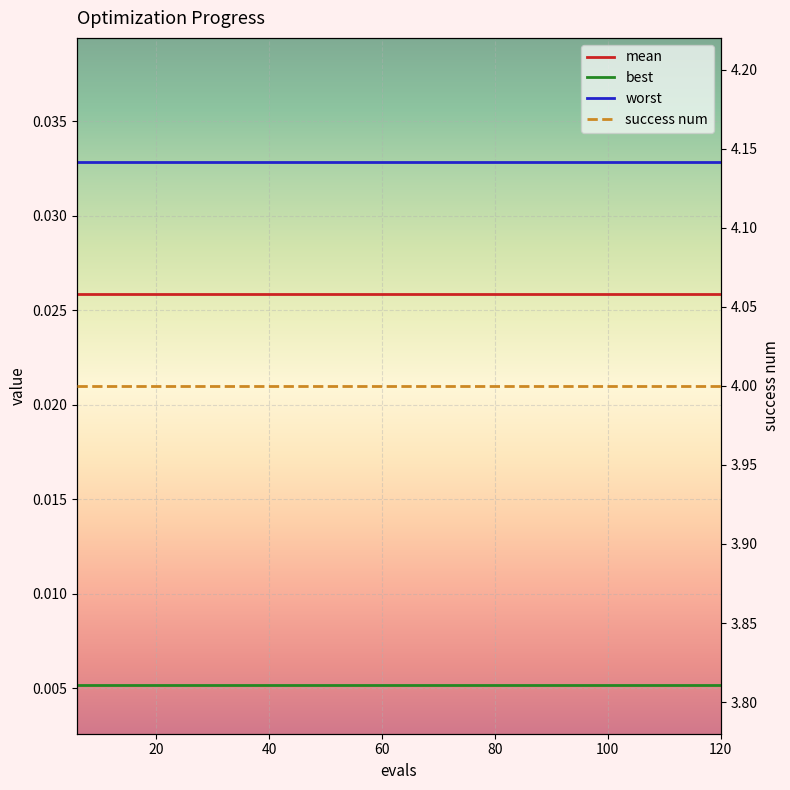

Between 20 and 19, which series saw the biggest shift?

mean